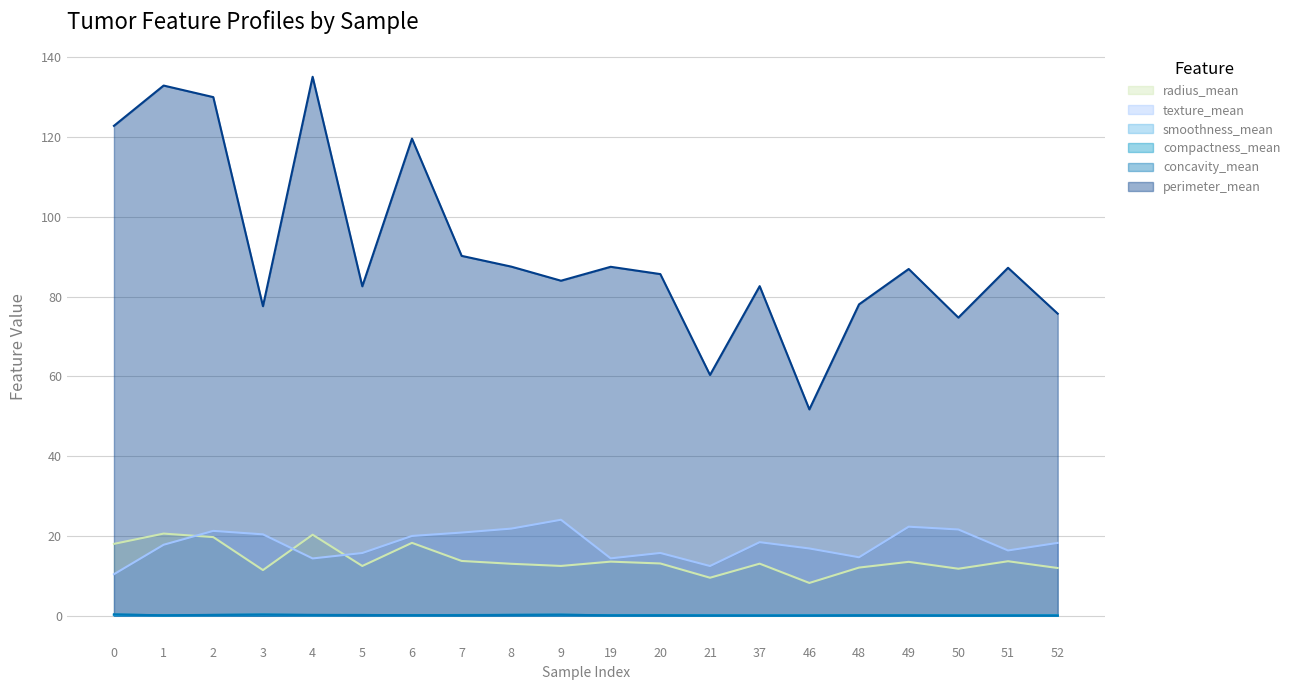

Which category has the lowest value in the smoothness_mean series?

51